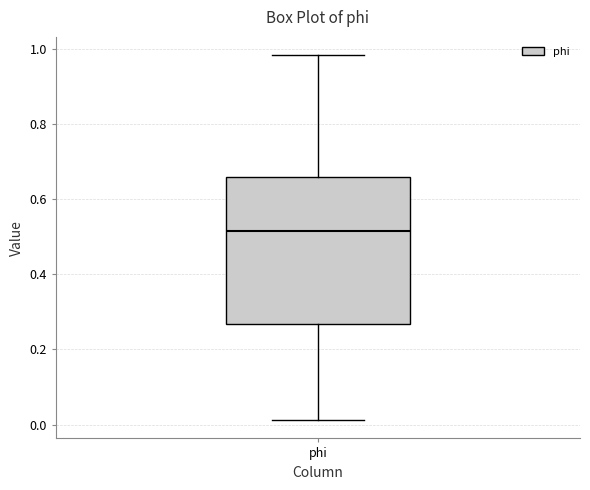

Transcribe this box plot: give where the median line is, the range the box spans, and where the two whiskers end, as read against the y-axis. The values are not printed on the chart, so give them approximately, as read against the axis.

median 0.52, box 0.26 to 0.66, whiskers 0.02 to 0.98